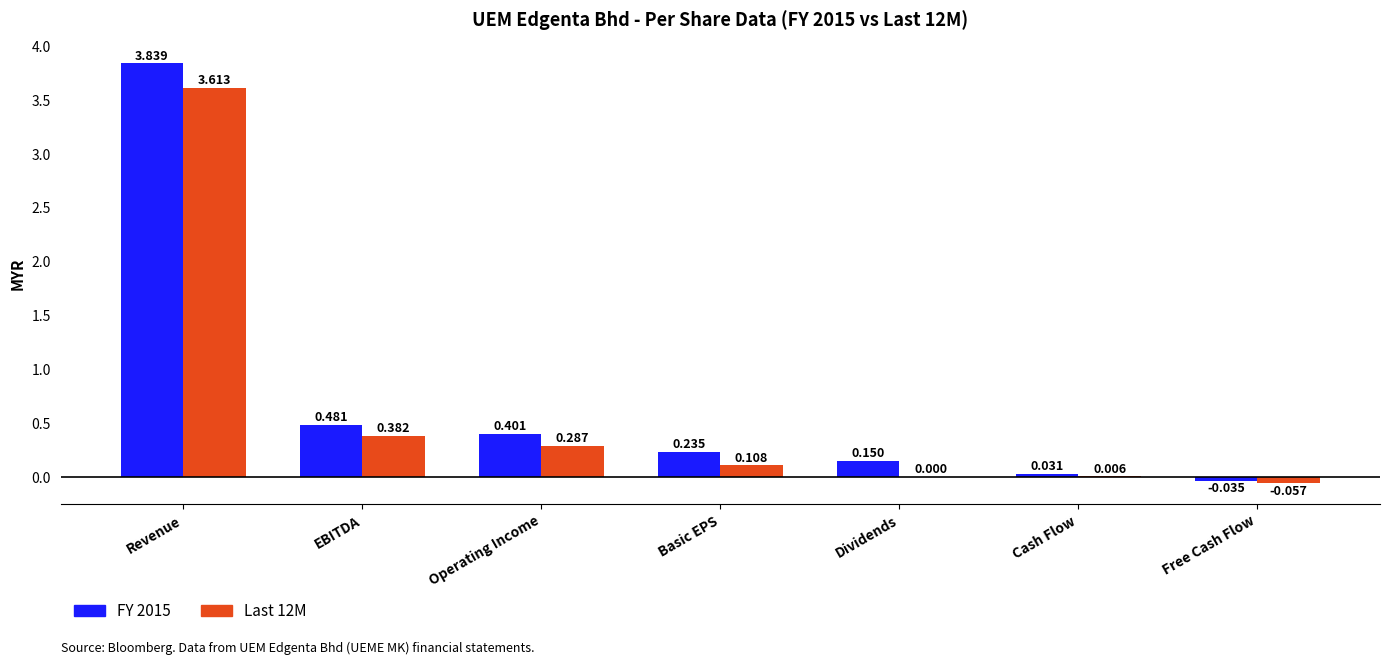

Where does the FY 2015 series first go above 0?

Revenue